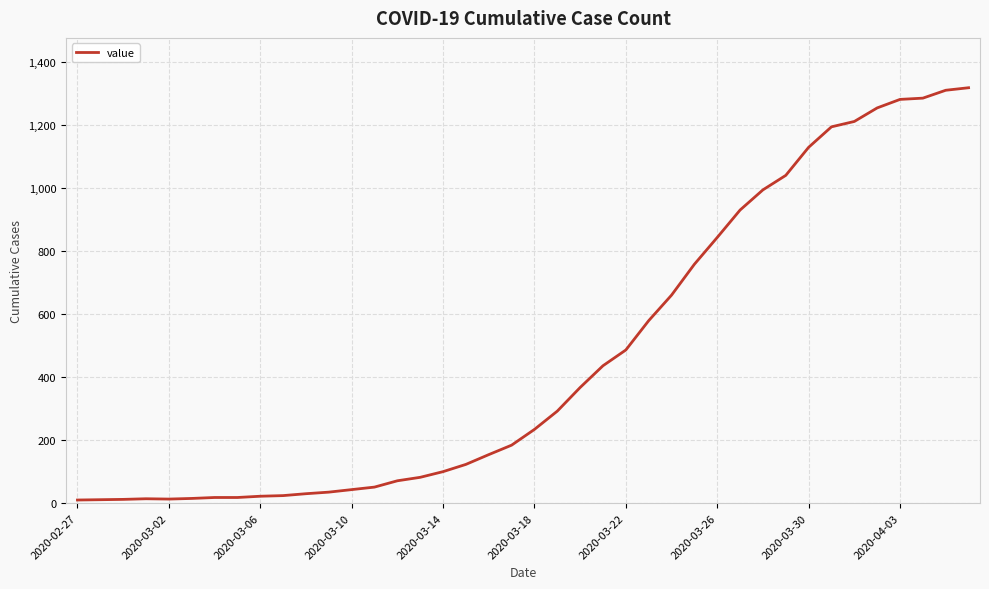

What is the maximum value shown in the chart?

1318